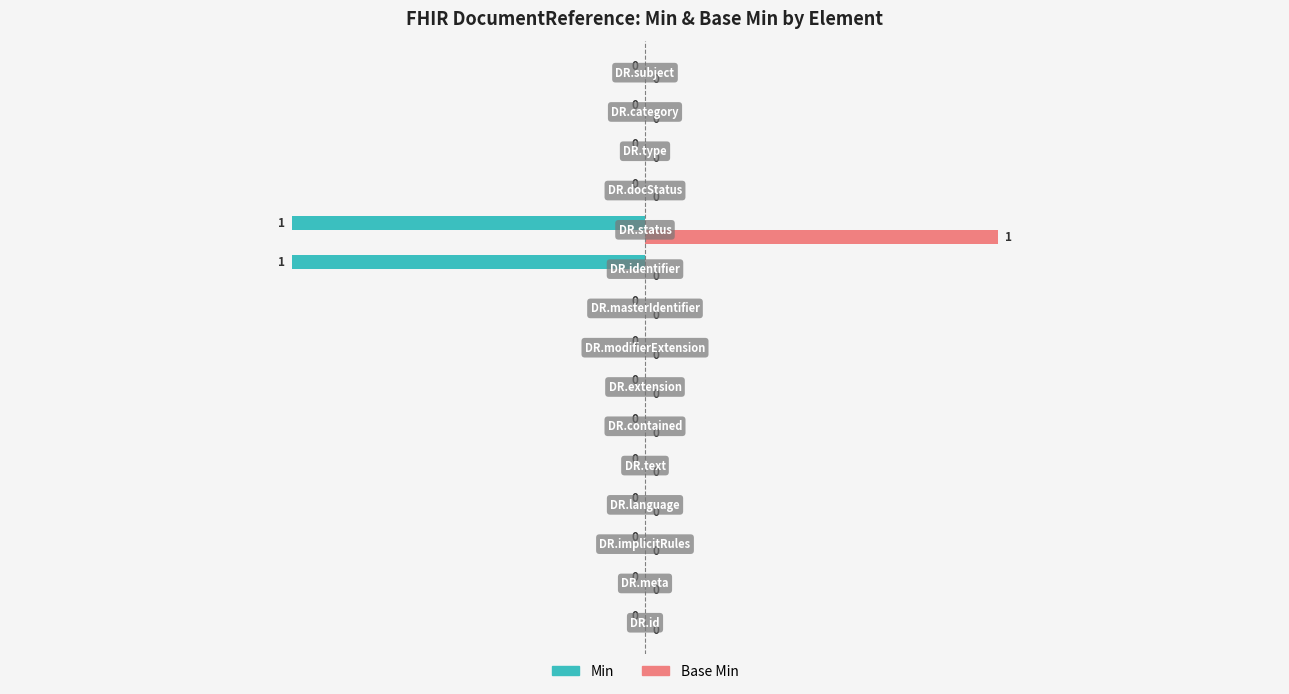

Which series has the largest total across all categories?

Base Min